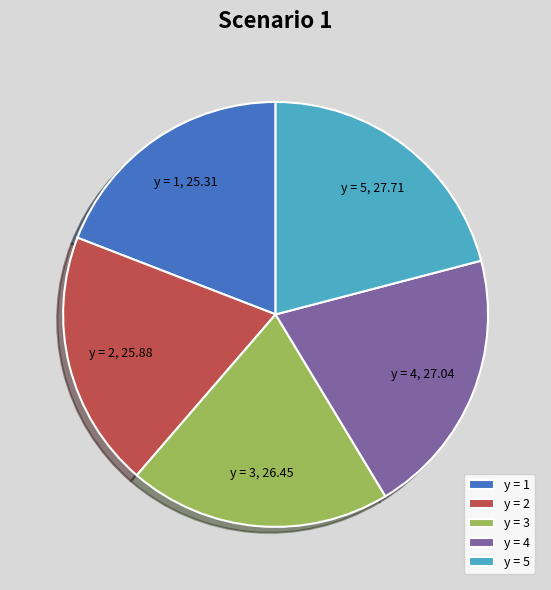

Combined, do y = 2 and y = 3 account for over 50%?

No